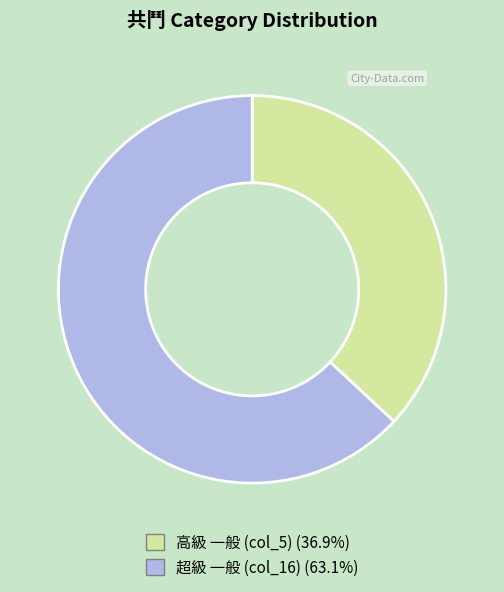

Is there any slice that represents more than half of the pie?

Yes